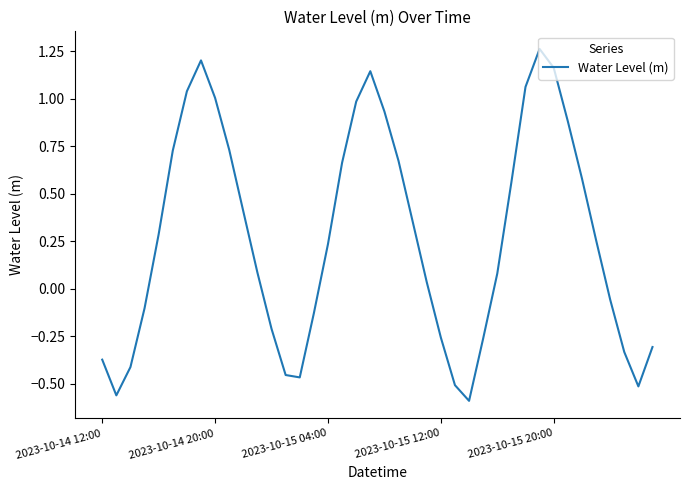

Is this an area chart (filled region under the line)?

No